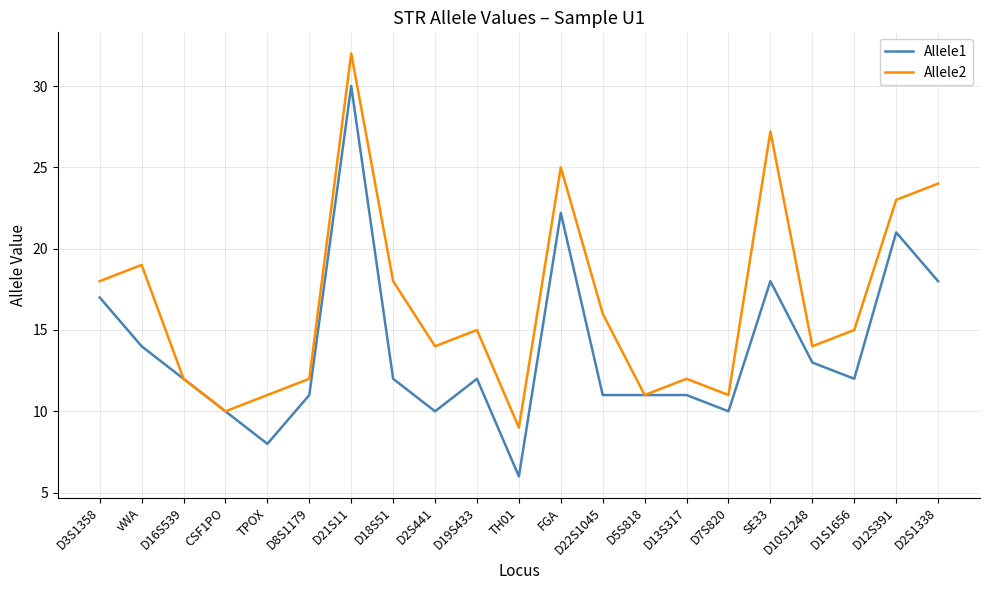

Reading left to right, list all the values displayed in this chart.

Allele1: 17.0	14.0	12.0	10.0	8.0	11.0	30.0	12.0	10.0	12.0	6.0	22.2	11.0	11.0	11.0	10.0	18.0	13.0	12.0	21.0	18.0
Allele2: 18.0	19.0	12.0	10.0	11.0	12.0	32.0	18.0	14.0	15.0	9.0	25.0	16.0	11.0	12.0	11.0	27.2	14.0	15.0	23.0	24.0